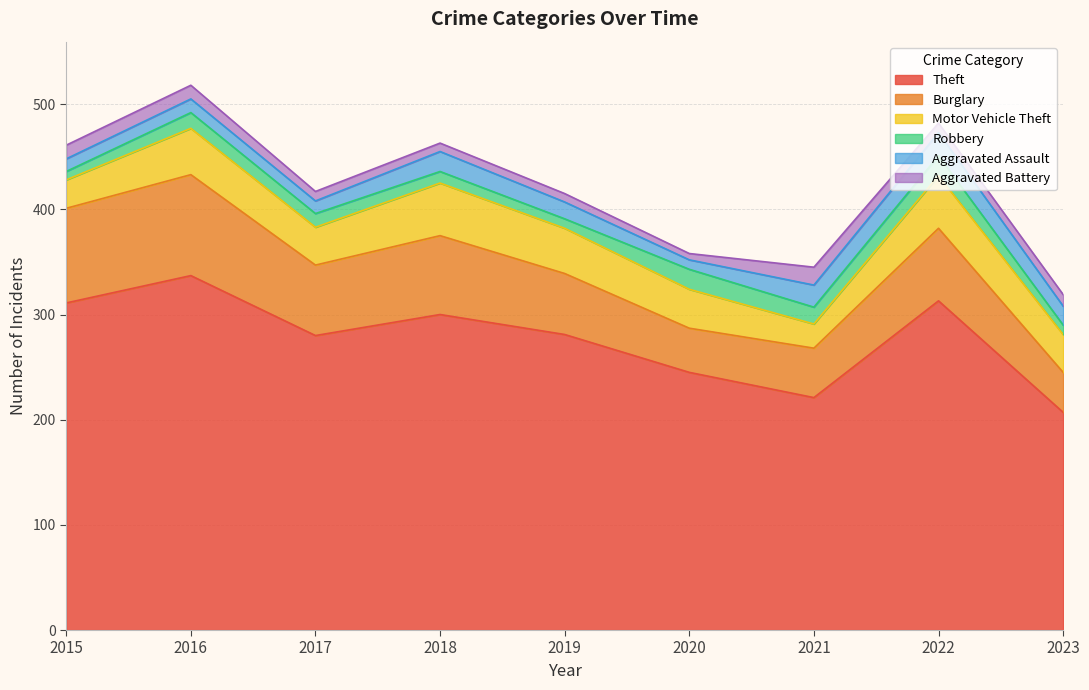

What is the maximum value for Burglary?

96